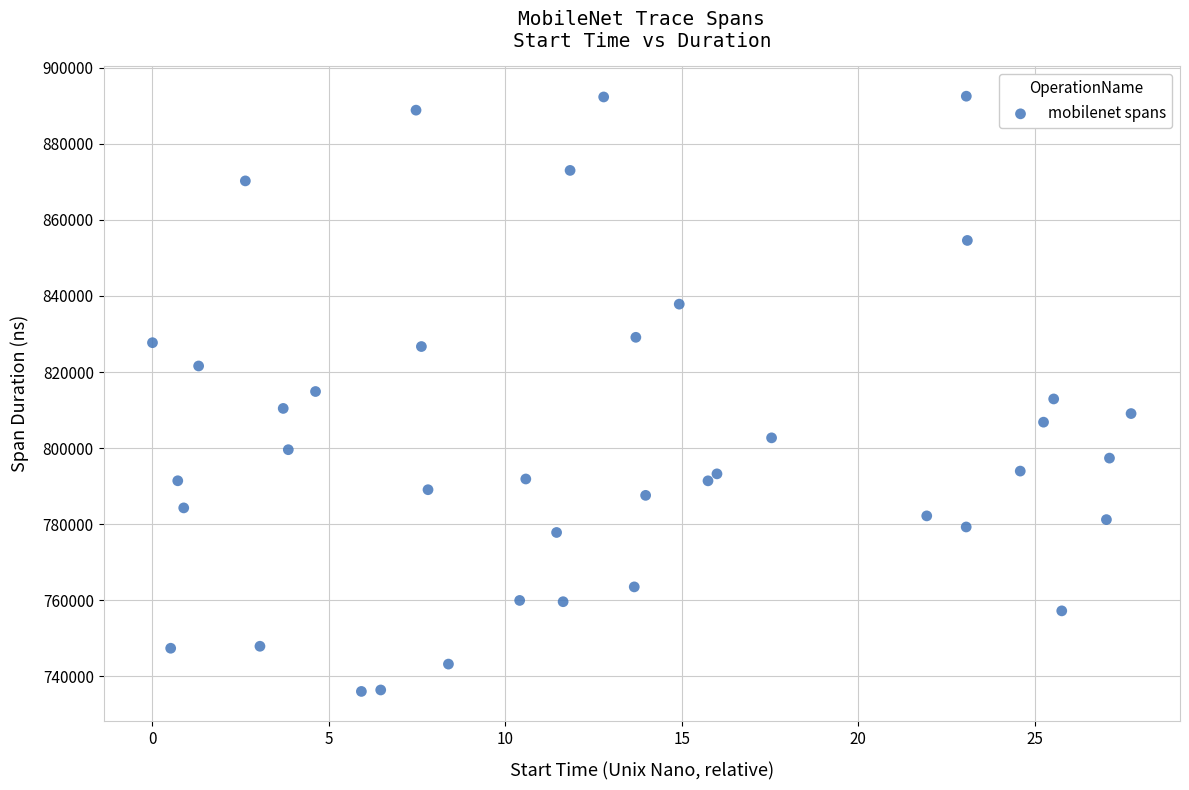

What is the range of Y values (max minus min)?

156420